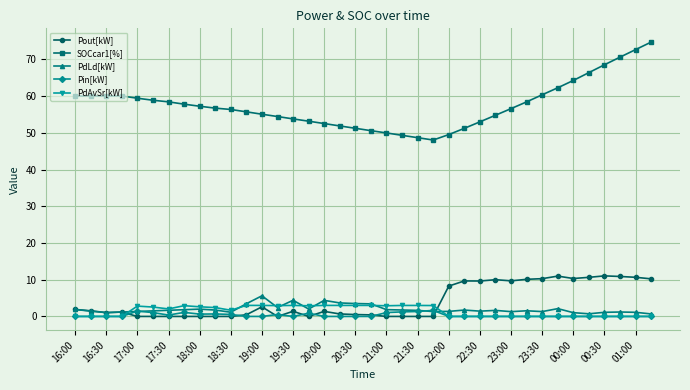

At how many categories does at least one series exceed 23?

38